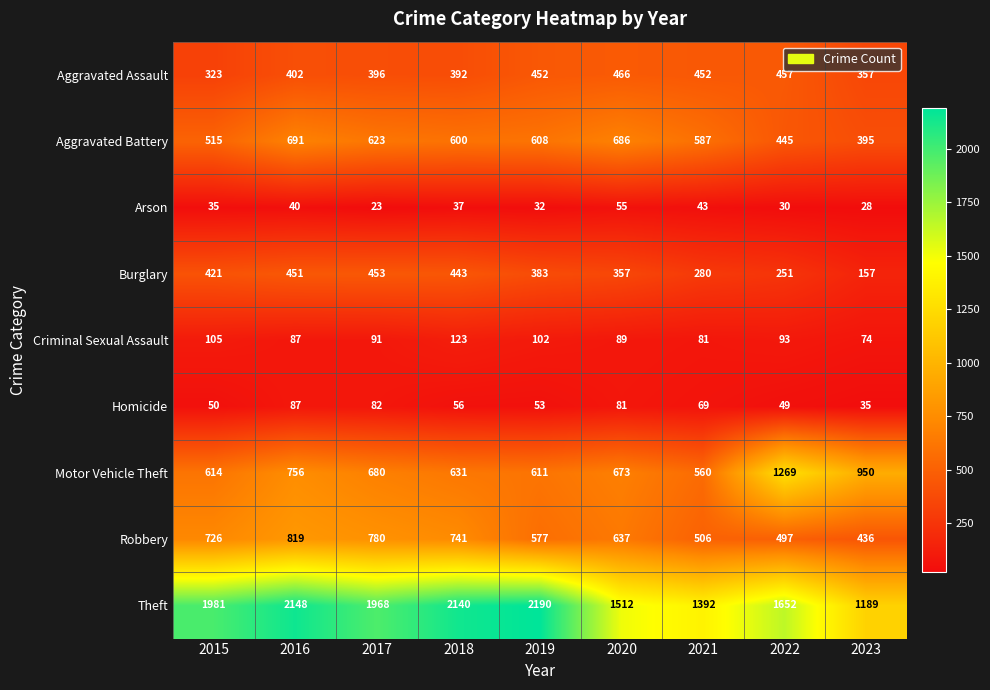

What is the difference between the Motor Vehicle Theft values at 2016 and 2022?

513